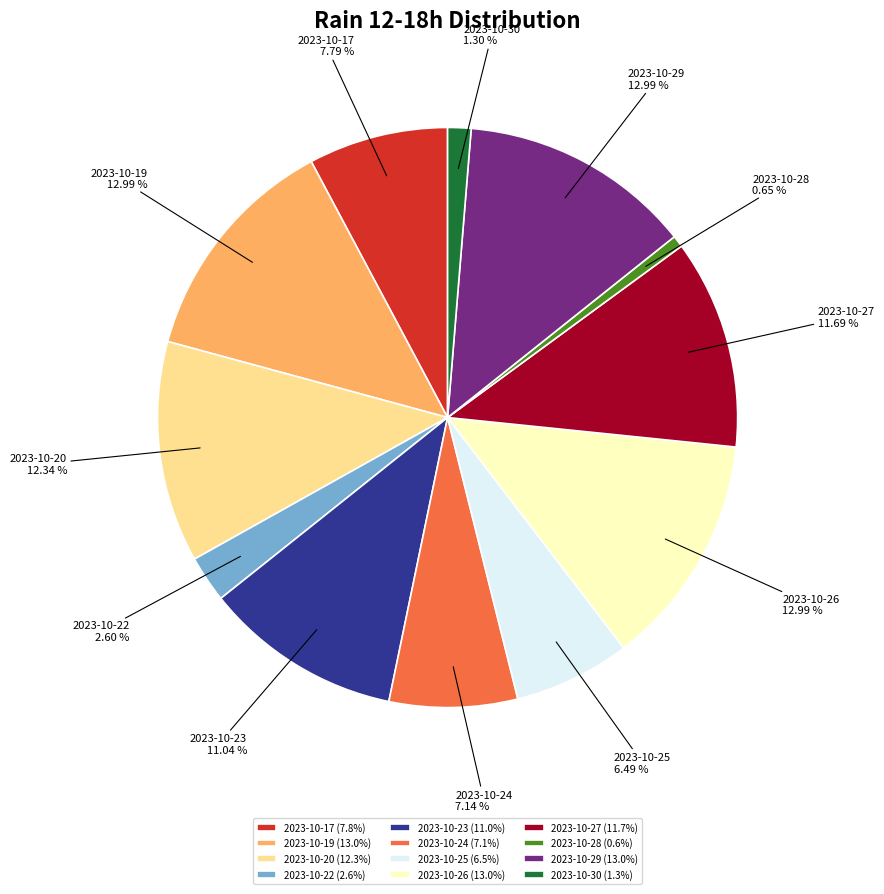

Do 2023-10-26 (13.0%) and 2023-10-29 (13.0%) together represent more than half of the pie?

No